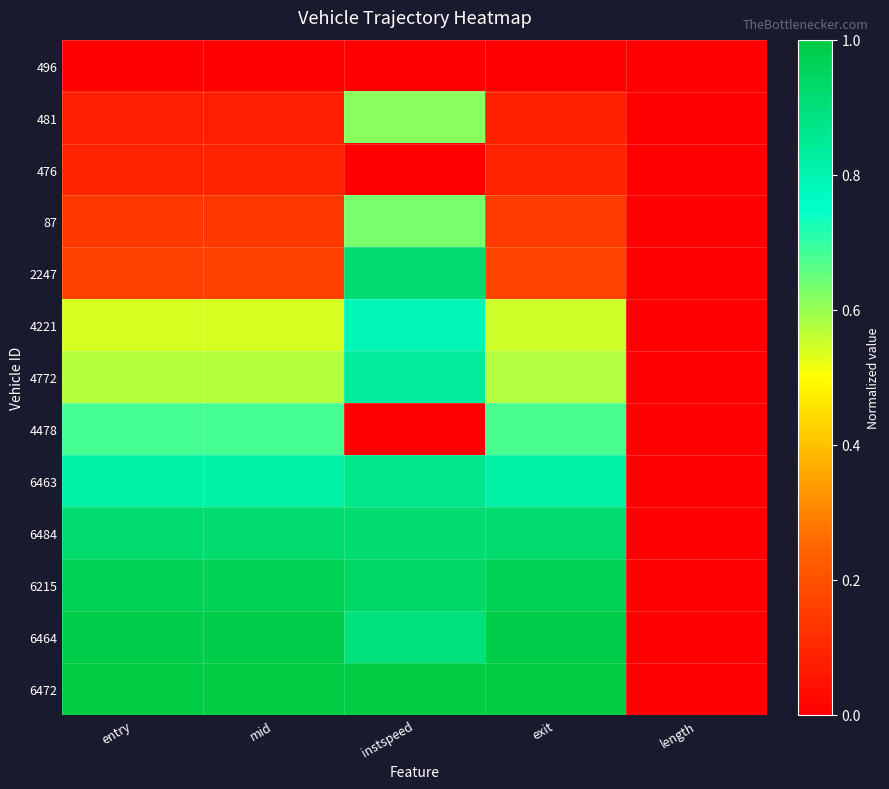

How many data points does each series have?

5